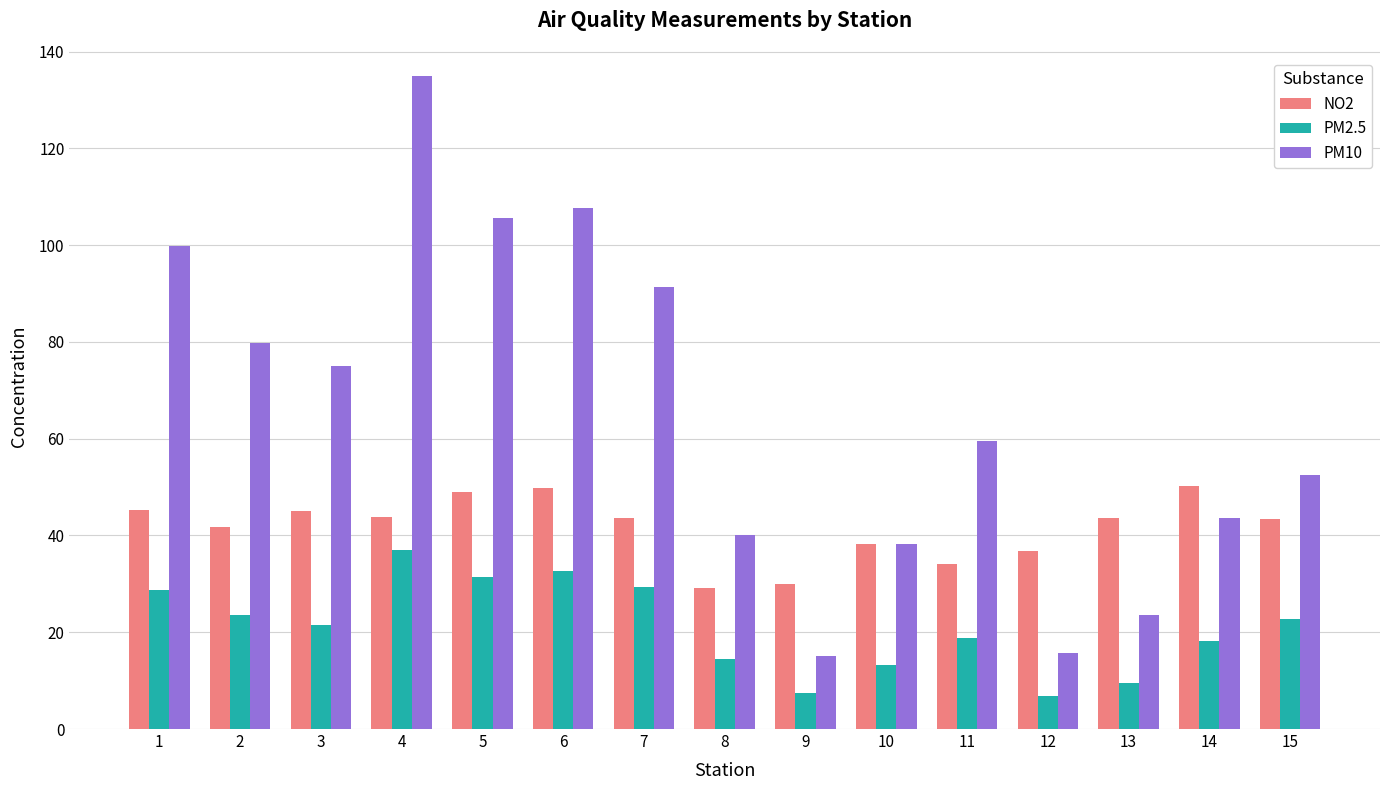

Is it true that PM10 equals 15.7 at 12?

True